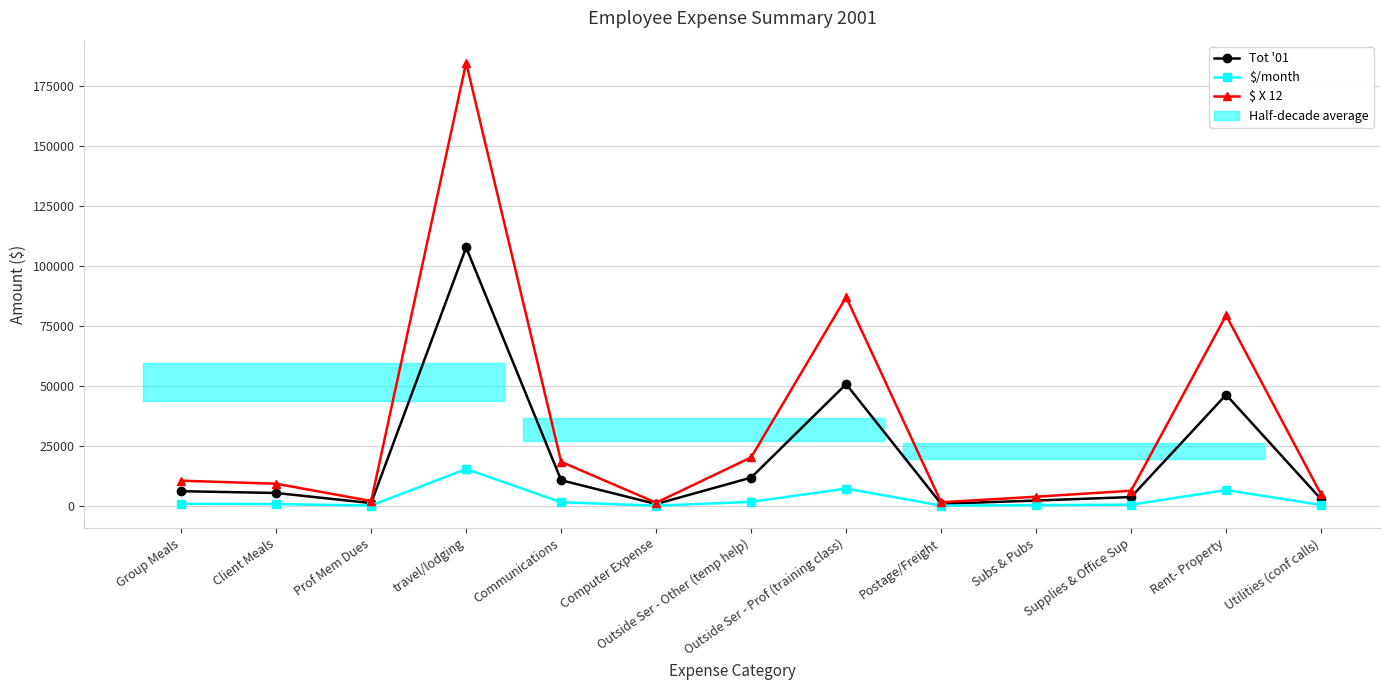

Where is the first local minimum for Tot '01?

Prof Mem Dues